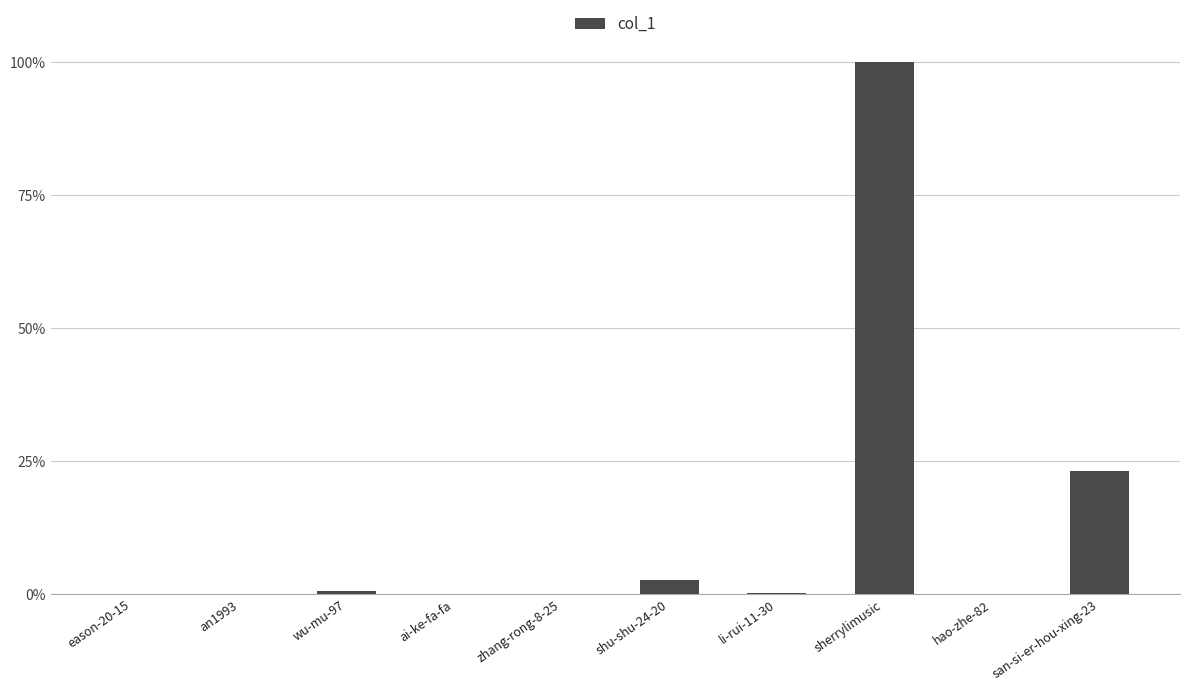

Rank the categories by value from lowest to highest.

hao-zhe-82, eason-20-15, ai-ke-fa-fa, an1993, zhang-rong-8-25, li-rui-11-30, wu-mu-97, shu-shu-24-20, san-si-er-hou-xing-23, sherrylimusic